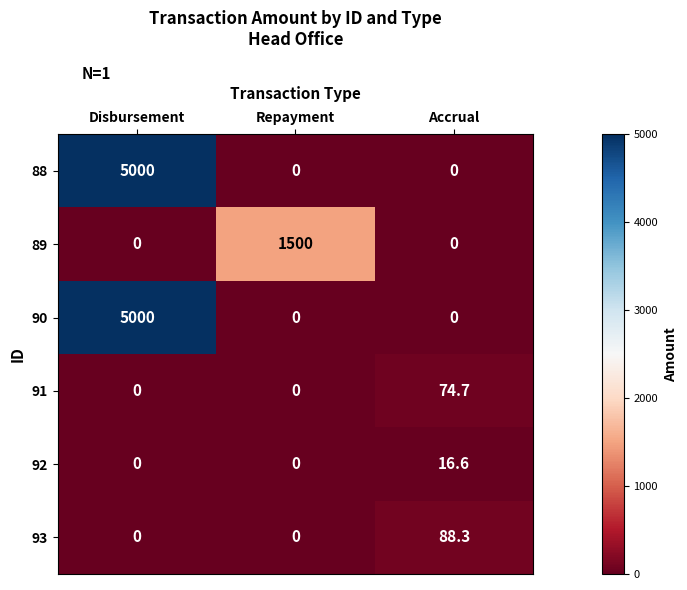

At which category is the sum across all series the highest?

Disbursement